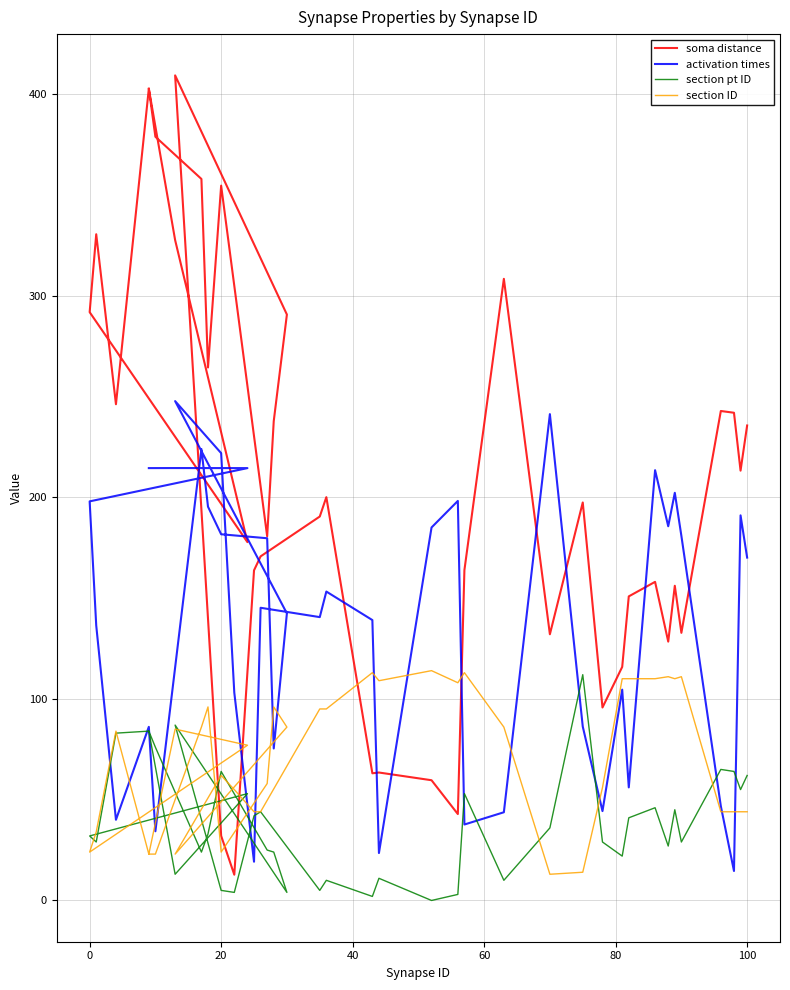

Reading left to right, what are all the values shown in this chart?

soma distance: 402.7	327.6	177.7	291.8	330.5	246.1	402.7	378.8	357.9	264.4	354.6	180.6	237.8	290.6	409.3	32.1	12.8	163.7	170.7	190.5	200.1	63.1	63.5	59.6	42.9	163.9	308.4	132.0	197.4	95.7	115.9	150.8	158.0	128.4	156.1	132.8	242.8	241.9	213.2	235.6
activation times: 214.5	214.5	214.5	198.0	136.4	40.0	86.1	34.3	223.9	195.3	181.6	179.7	75.4	142.4	247.7	221.9	103.1	19.2	145.2	140.6	153.2	139.1	23.5	185.0	198.2	37.7	43.8	241.2	86.3	44.3	104.6	56.1	213.4	185.6	202.2	180.9	46.8	14.6	191.0	170.1
section pt ID: 84.0	13.0	53.0	32.0	29.0	83.0	84.0	76.0	24.0	33.0	64.0	25.0	24.0	4.0	87.0	5.0	4.0	42.0	44.0	5.0	10.0	2.0	11.0	0.0	3.0	53.0	10.0	36.0	112.0	29.0	22.0	41.0	46.0	27.0	45.0	29.0	65.0	64.0	55.0	62.0
section ID: 23.0	85.0	77.0	24.0	34.0	84.0	23.0	23.0	86.0	96.0	24.0	58.0	96.0	86.0	23.0	62.0	55.0	44.0	44.0	95.0	95.0	113.0	109.0	114.0	108.0	113.0	86.0	13.0	14.0	56.0	110.0	110.0	110.0	111.0	110.0	111.0	44.0	44.0	44.0	44.0